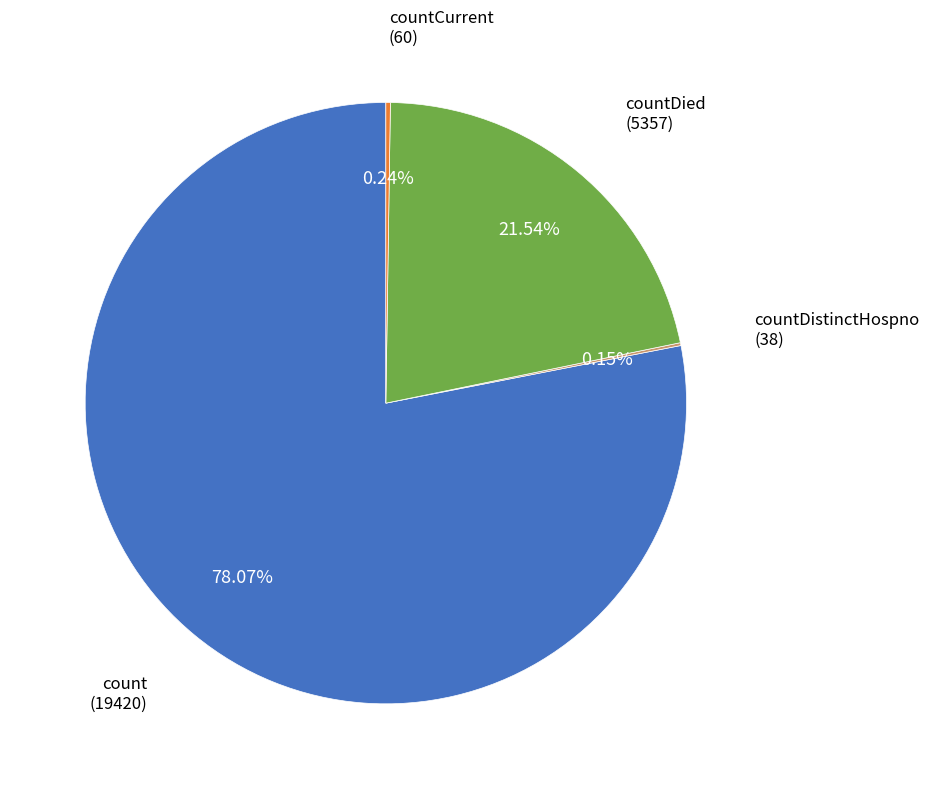

Does any single category account for the majority?

Yes